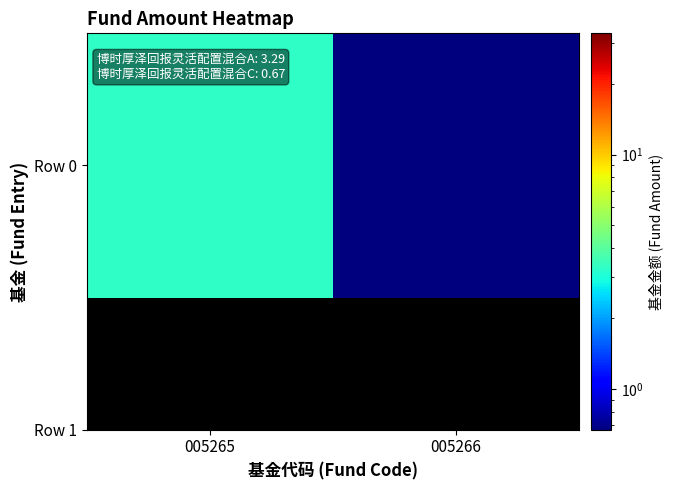

How many data points are less than 3?

1